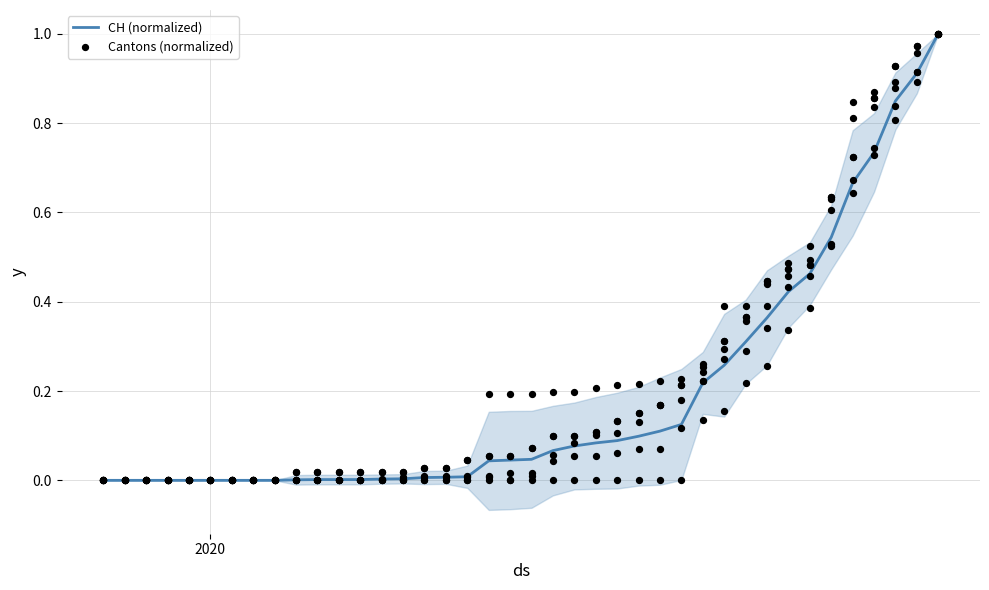

Which series has the largest total across all categories?

Cantons (normalized)